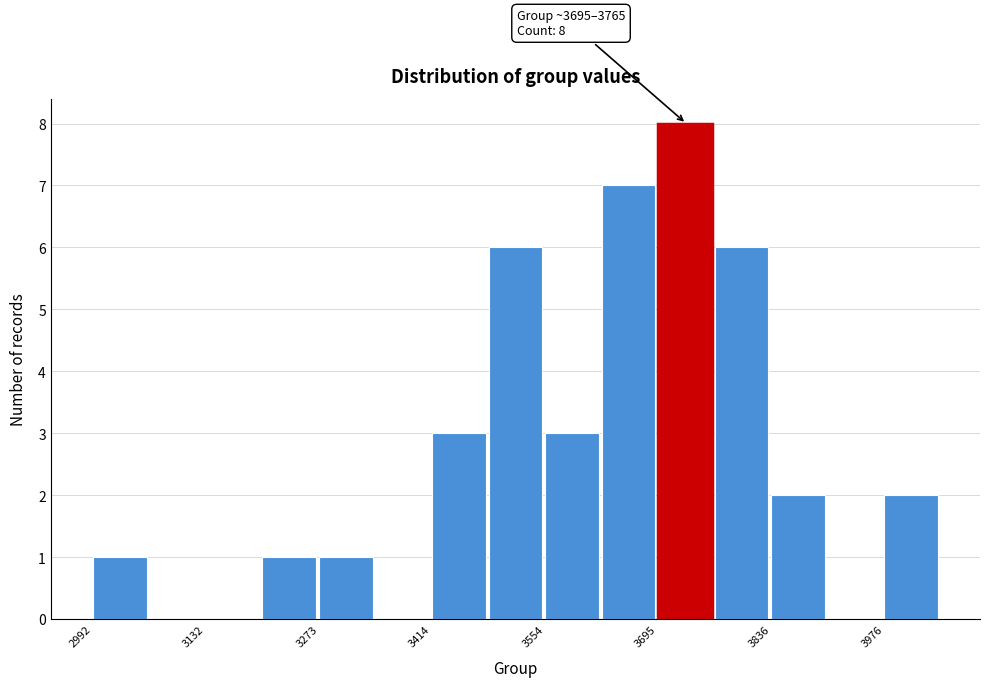

Read against the x-axis, roughly where is the centre of the tallest bar?

3720